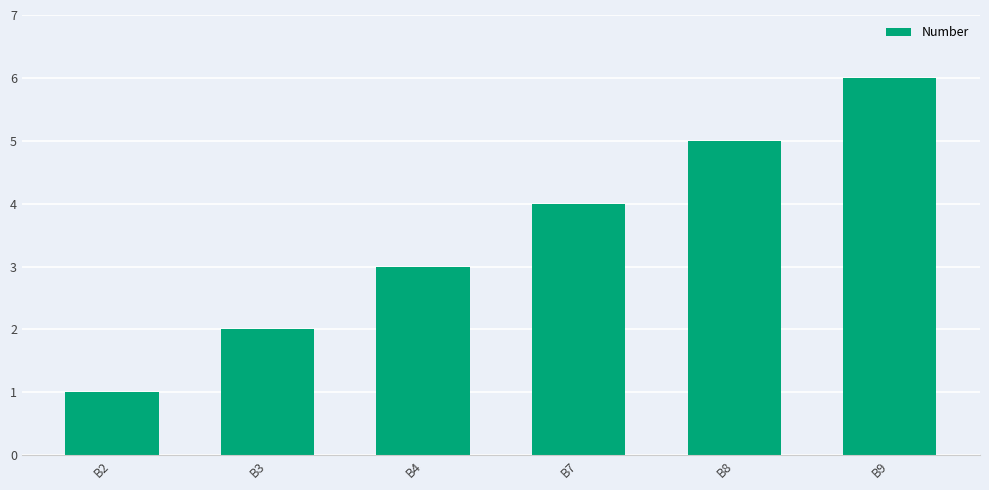

What is the sum of all values?

21